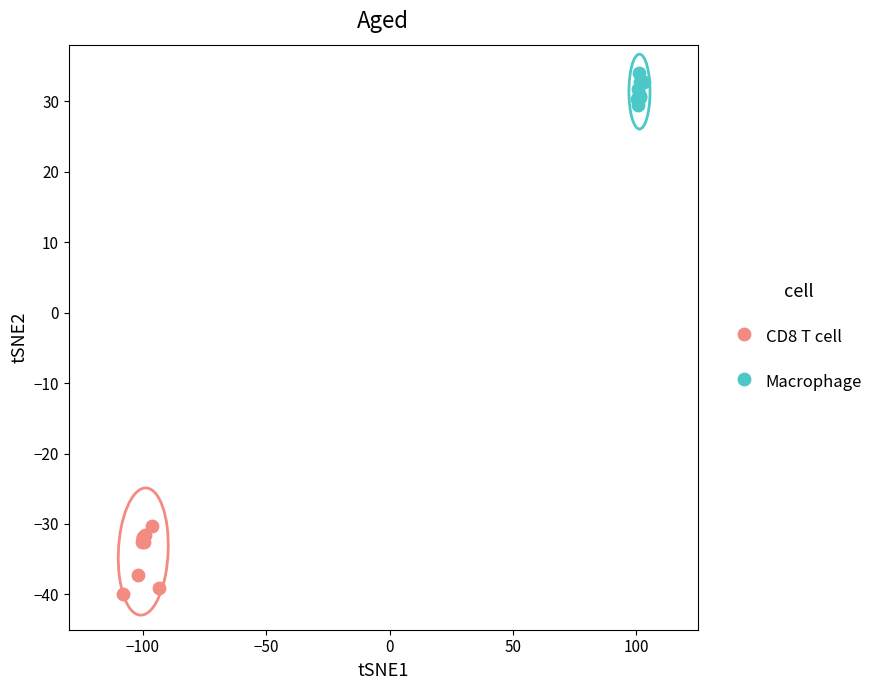

What are all the series names shown in the legend?

CD8 T cell, Macrophage